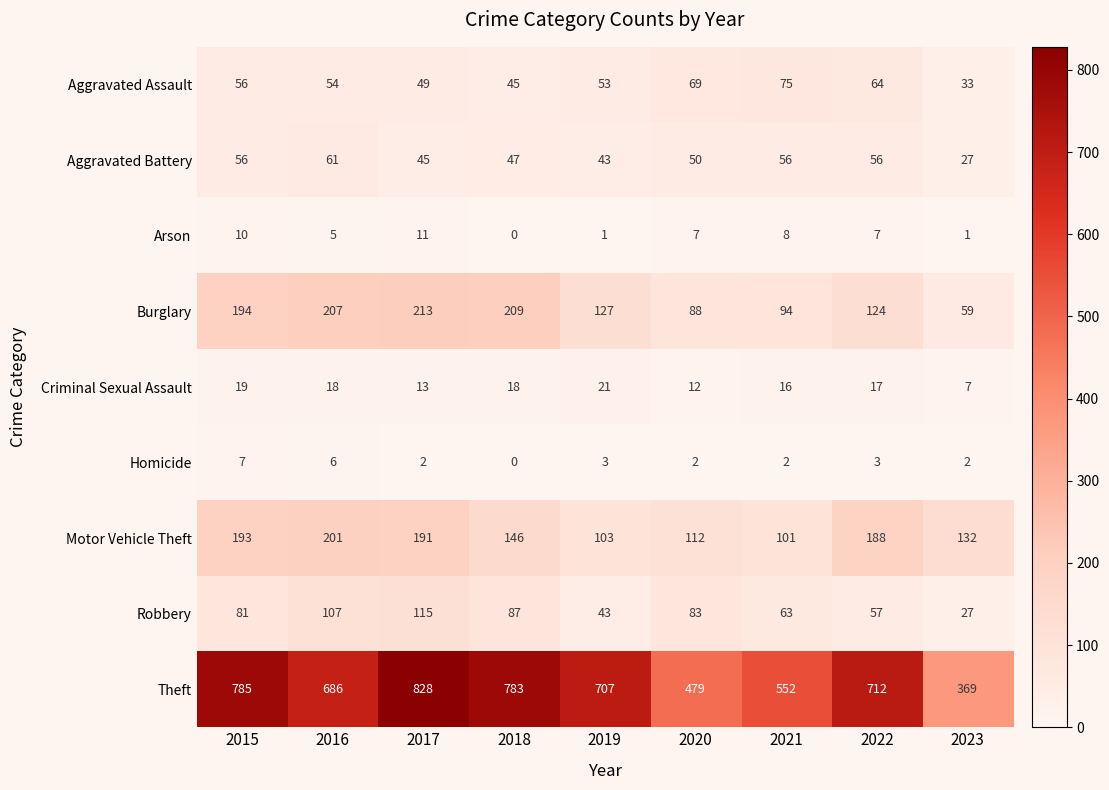

True or false: Robbery has a value of 87 at 2018.

True